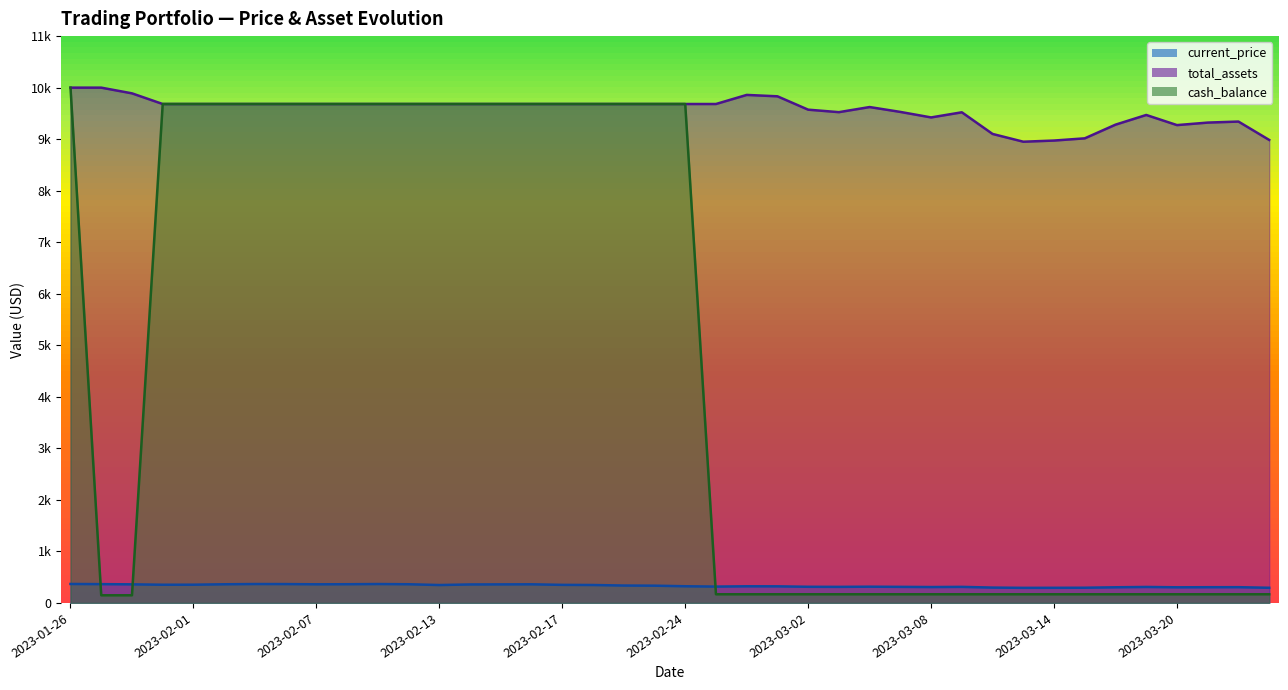

What is the approximate value of cash_balance at 2023-02-06?

9682.5